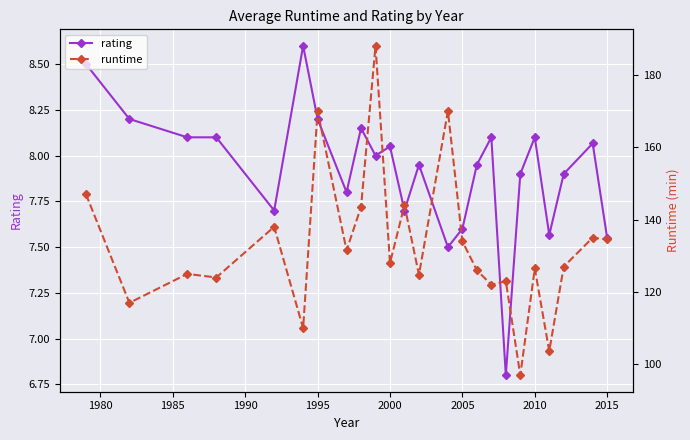

True or false: rating has more than 0 interior local peaks.

True